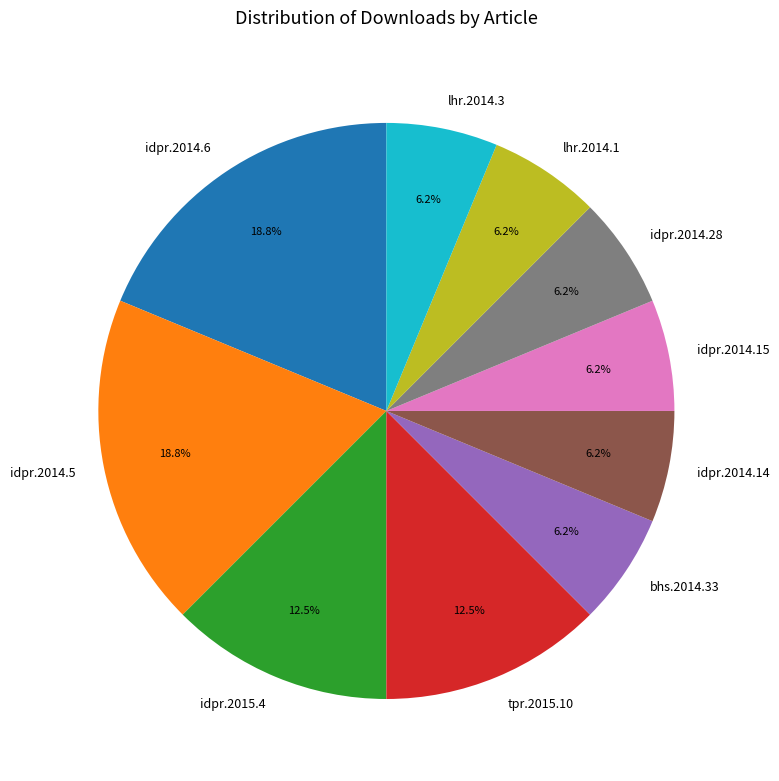

To the nearest percent, what is the combined percentage of idpr.2014.6 and lhr.2014.3?

25%